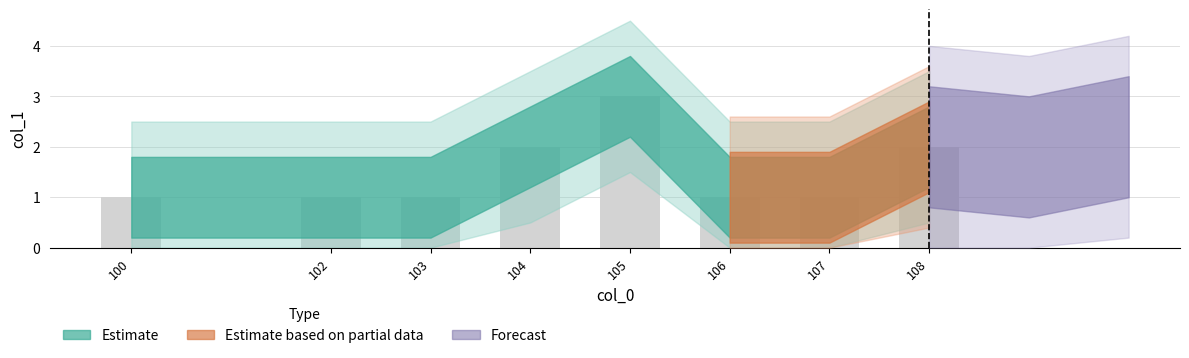

What is the sum of the values at 106 and 104?

3